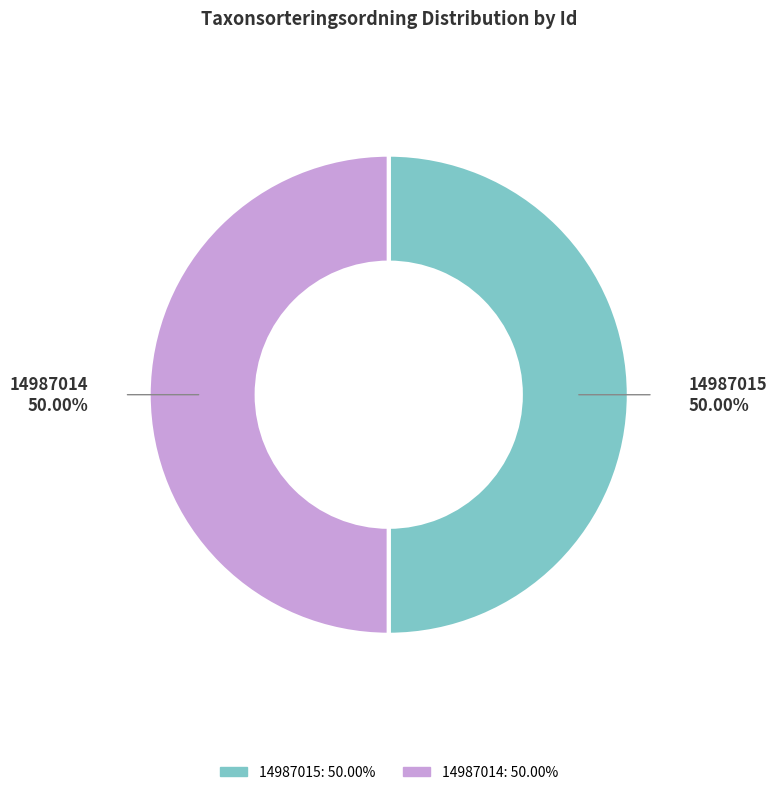

Approximately how many times larger is the value at 14987014 compared to 14987015?

1.0